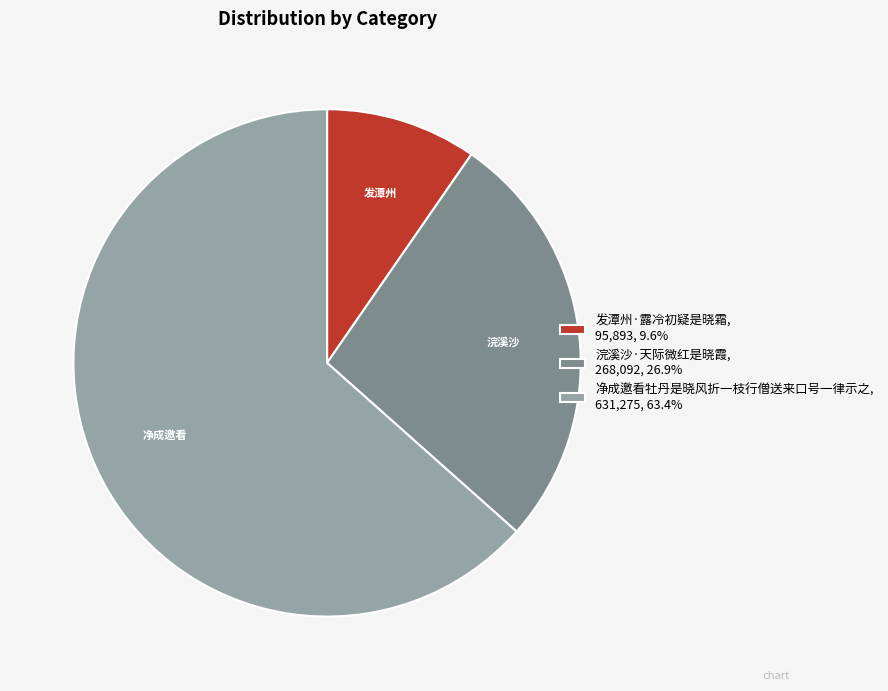

Rank the categories by value from lowest to highest.

发潭州·露冷初疑是晓霜, 浣溪沙·天际微红是晓霞, 净成邀看牡丹是晓风折一枝行僧送来口号一律示之